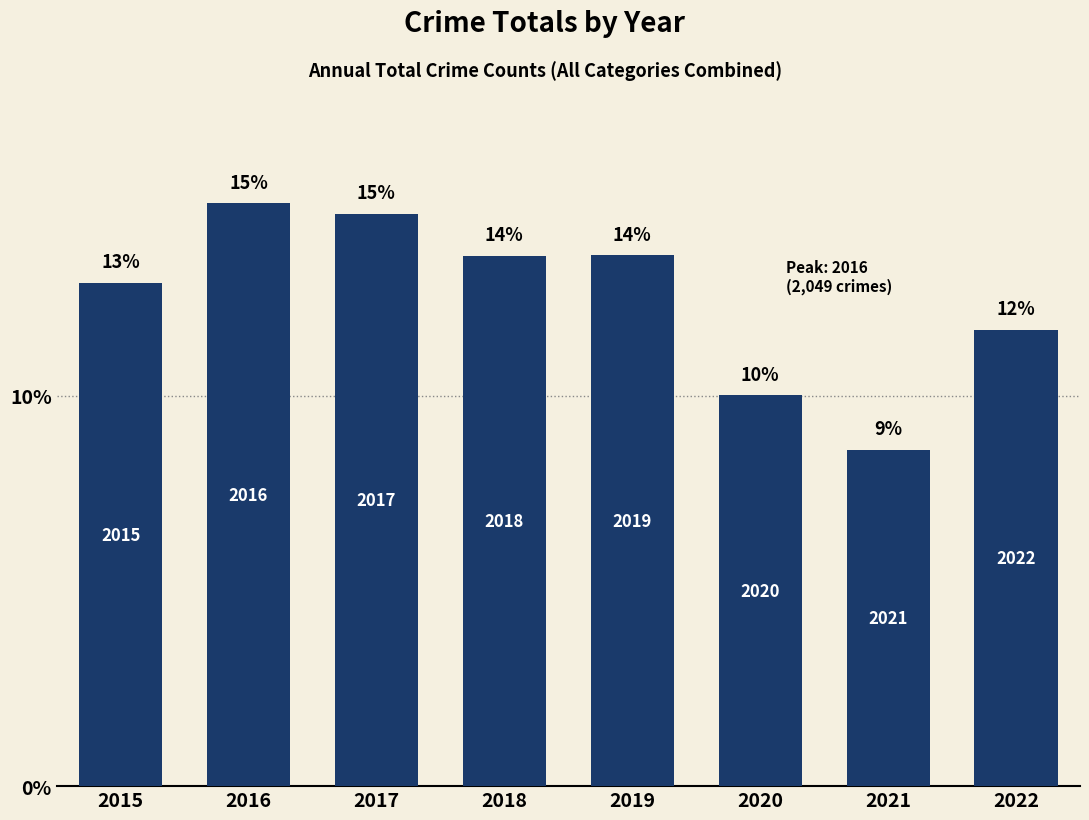

How many bars are there in total?

8